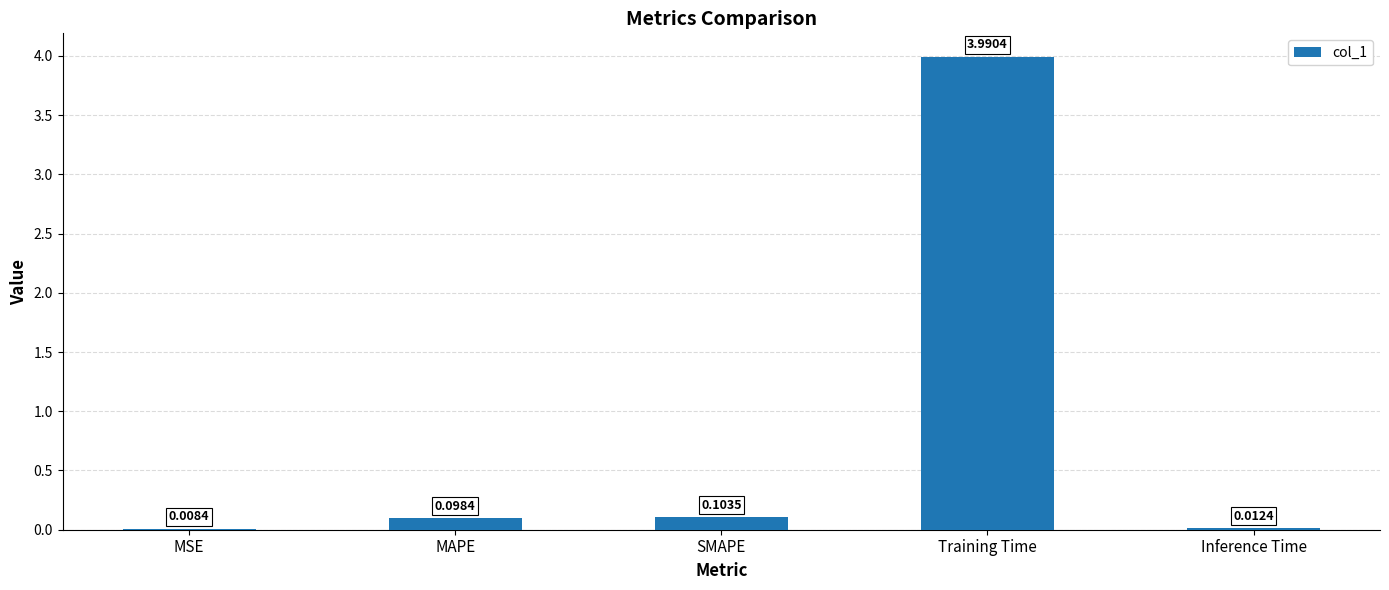

What is the sum of all values?

4.2